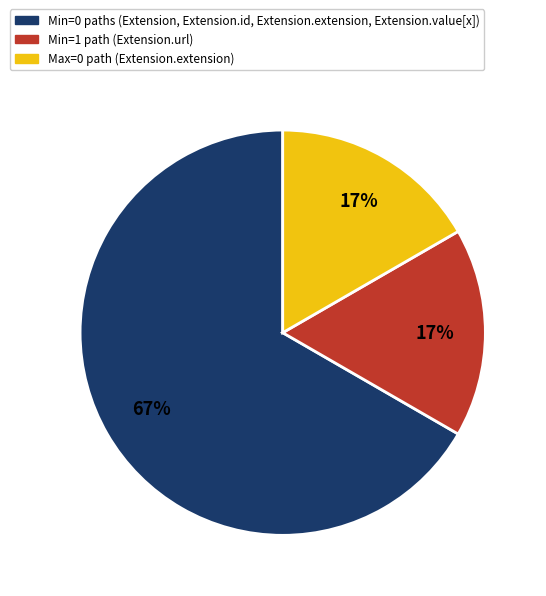

Is there any slice that represents more than half of the pie?

Yes